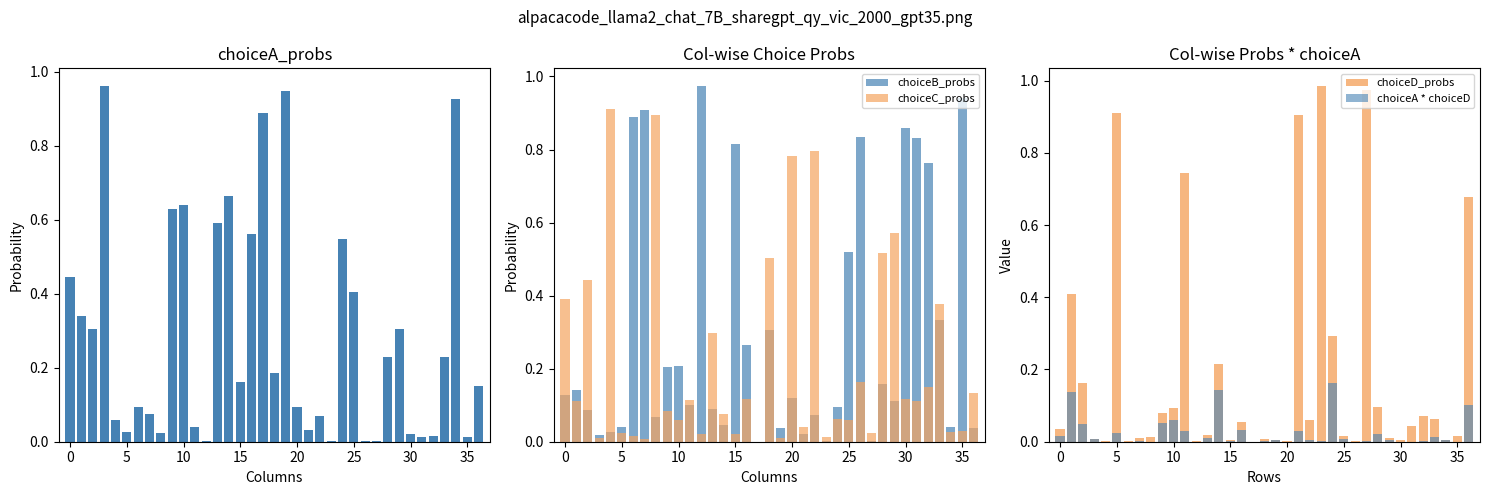

How many values in the choiceB_probs series exceed 0?

36